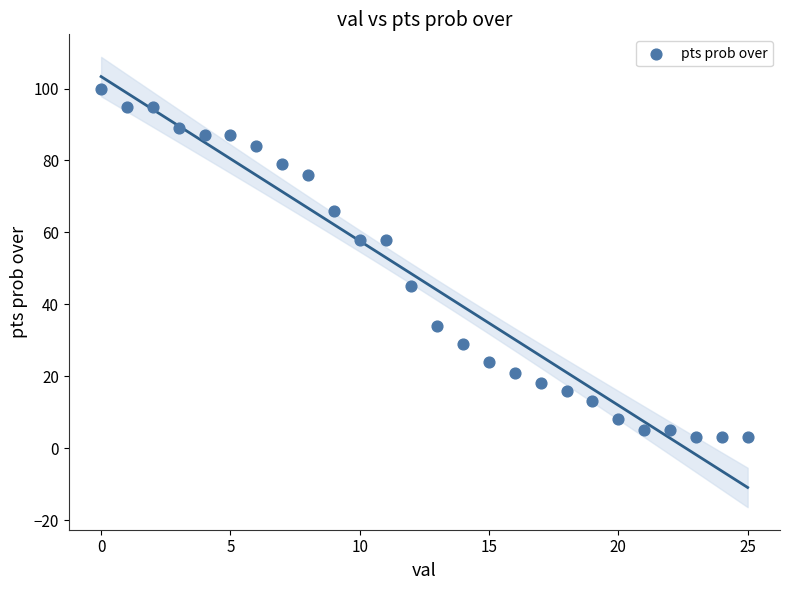

What is the range of Y values (max minus min)?

97